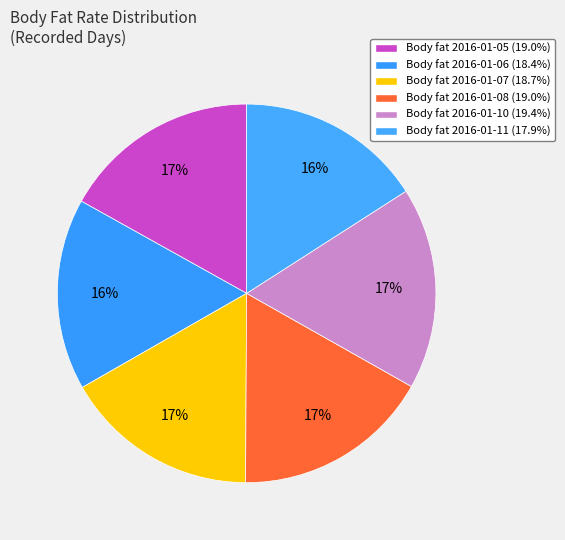

How many segments does this pie chart have?

6